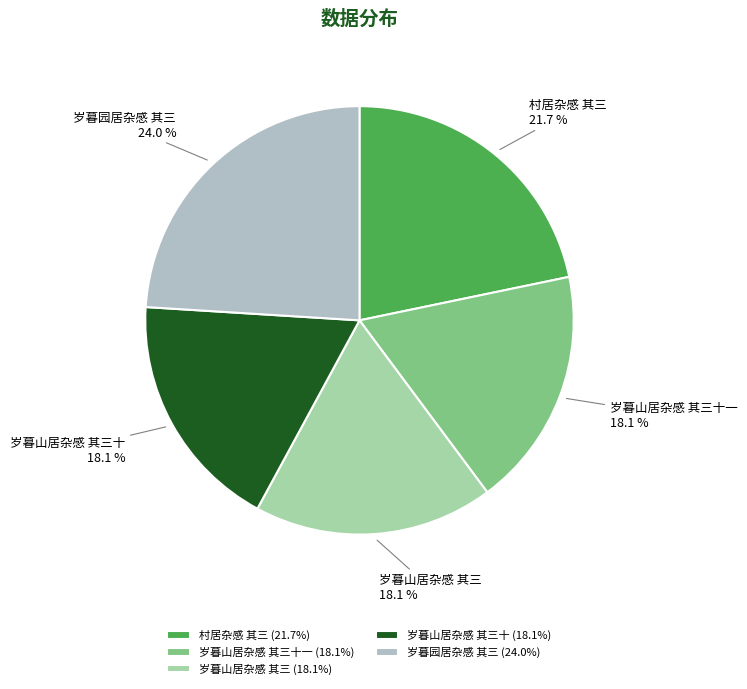

To the nearest percent, what is the difference between the largest and smallest slice percentages?

6%